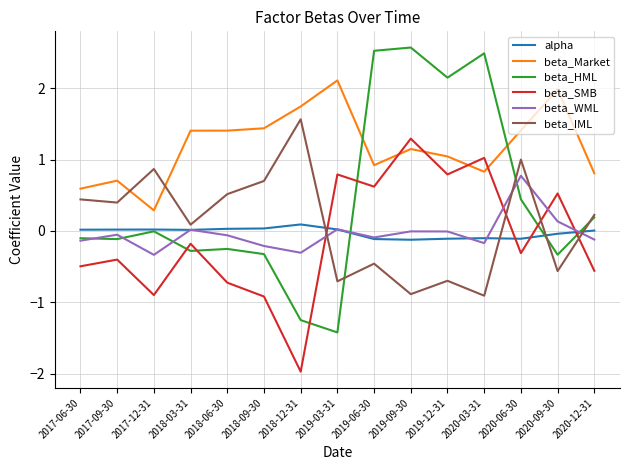

In beta_IML, how many points are lower than both neighbors (excluding endpoints)?

6